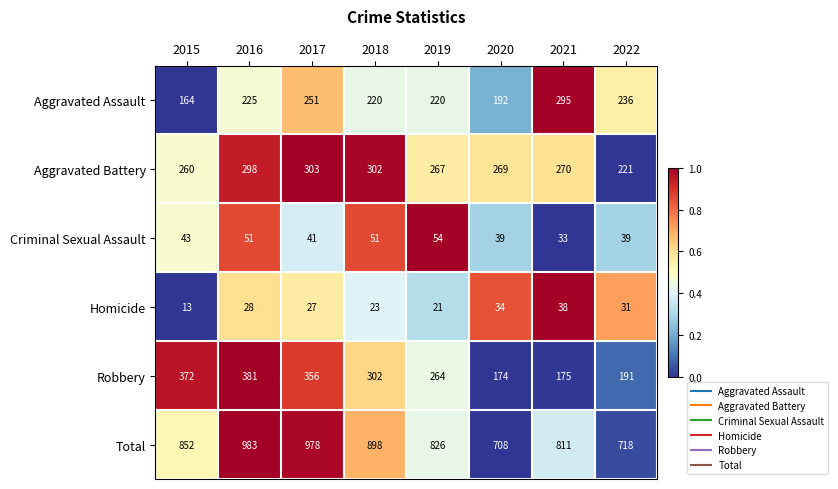

What is the maximum value shown in the chart?

983